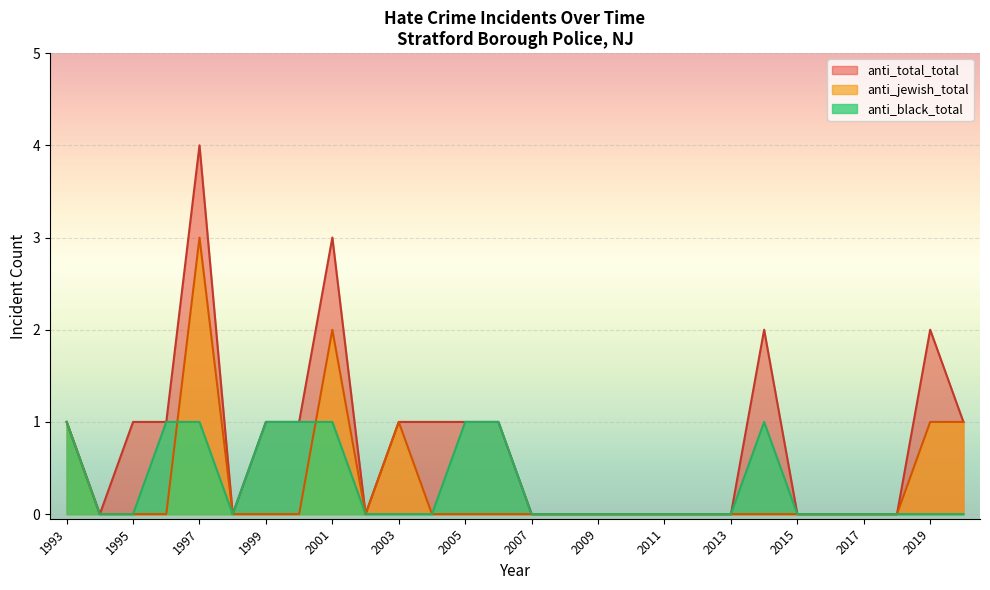

How many categories are shown in the chart?

28